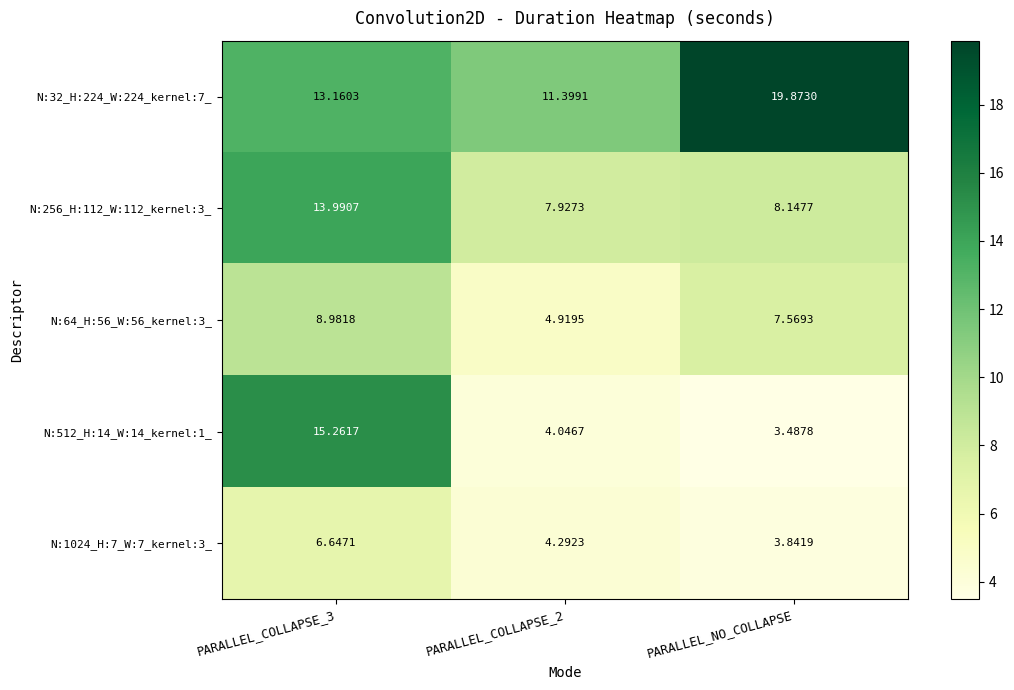

Is the value of N:1024_H:7_W:7_kernel:3_ at PARALLEL_NO_COLLAPSE greater than the value of N:64_H:56_W:56_kernel:3_ at PARALLEL_COLLAPSE_3?

No